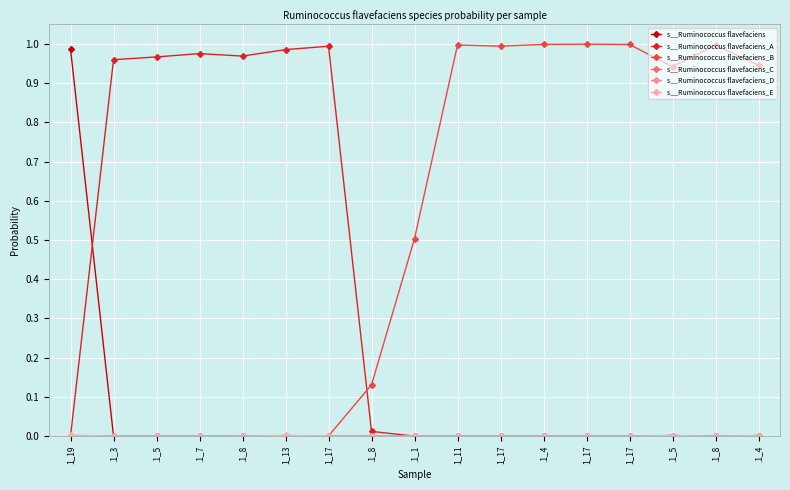

Reading right to left, transcribe all the data shown in this chart.

s__Ruminococcus flavefaciens: .1_4=0.0	.1_8=0.0	.1_5=0.0	1_17=0.0	1_17=0.0	.1_4=0.0	1_17=0.0	1_11=0.0	.1_1=0.0	.1_8=0.0	1_17=0.0	1_13=0.0	.1_8=0.0	.1_7=0.0	.1_5=0.0	.1_3=0.0	1_19=1.0
s__Ruminococcus flavefaciens_A: .1_4=0.0	.1_8=0.0	.1_5=0.0	1_17=0.0	1_17=0.0	.1_4=0.0	1_17=0.0	1_11=0.0	.1_1=0.0	.1_8=0.0	1_17=1.0	1_13=1.0	.1_8=1.0	.1_7=1.0	.1_5=1.0	.1_3=1.0	1_19=0.0
s__Ruminococcus flavefaciens_B: .1_4=0.9	.1_8=1.0	.1_5=0.9	1_17=1.0	1_17=1.0	.1_4=1.0	1_17=1.0	1_11=1.0	.1_1=0.5	.1_8=0.1	1_17=0.0	1_13=0.0	.1_8=0.0	.1_7=0.0	.1_5=0.0	.1_3=0.0	1_19=0.0
s__Ruminococcus flavefaciens_C: .1_4=0.0	.1_8=0.0	.1_5=0.0	1_17=0.0	1_17=0.0	.1_4=0.0	1_17=0.0	1_11=0.0	.1_1=0.0	.1_8=0.0	1_17=0.0	1_13=0.0	.1_8=0.0	.1_7=0.0	.1_5=0.0	.1_3=0.0	1_19=0.0
s__Ruminococcus flavefaciens_D: .1_4=0.0	.1_8=0.0	.1_5=0.0	1_17=0.0	1_17=0.0	.1_4=0.0	1_17=0.0	1_11=0.0	.1_1=0.0	.1_8=0.0	1_17=0.0	1_13=0.0	.1_8=0.0	.1_7=0.0	.1_5=0.0	.1_3=0.0	1_19=0.0
s__Ruminococcus flavefaciens_E: .1_4=0.0	.1_8=0.0	.1_5=0.0	1_17=0.0	1_17=0.0	.1_4=0.0	1_17=0.0	1_11=0.0	.1_1=0.0	.1_8=0.0	1_17=0.0	1_13=0.0	.1_8=0.0	.1_7=0.0	.1_5=0.0	.1_3=0.0	1_19=0.0